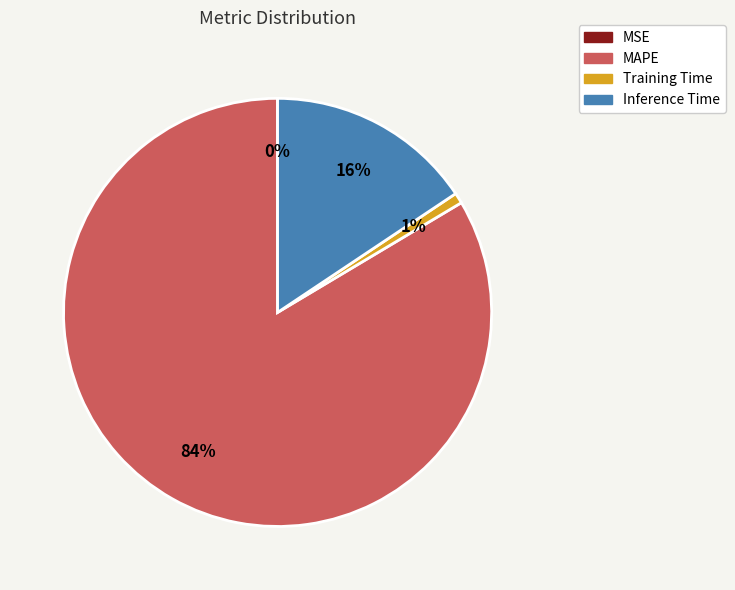

Between MAPE and Training Time, which is larger?

MAPE